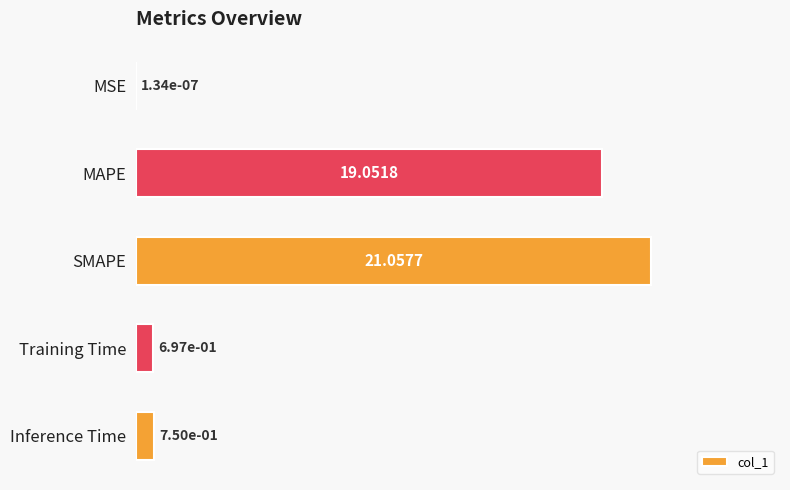

Which has a higher value, MSE or Inference Time?

Inference Time